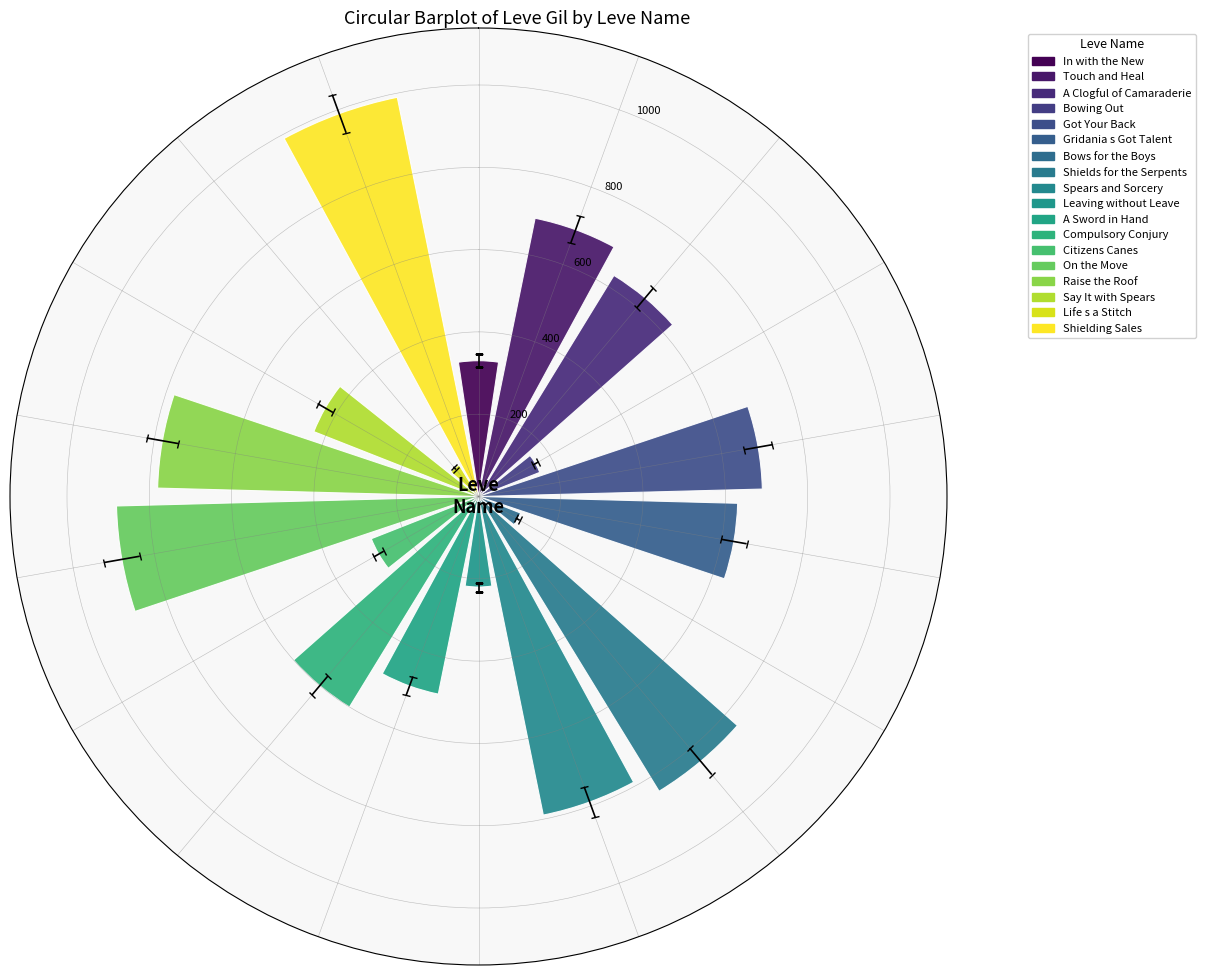

What is the average value?

535